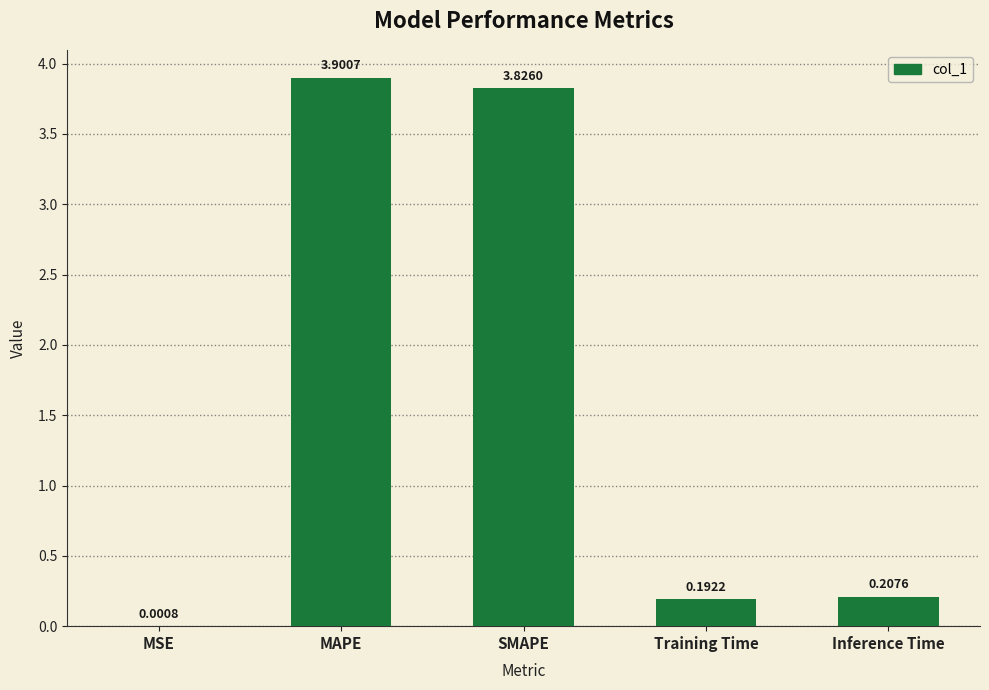

What is the change in value from MSE to Inference Time?

+0.2